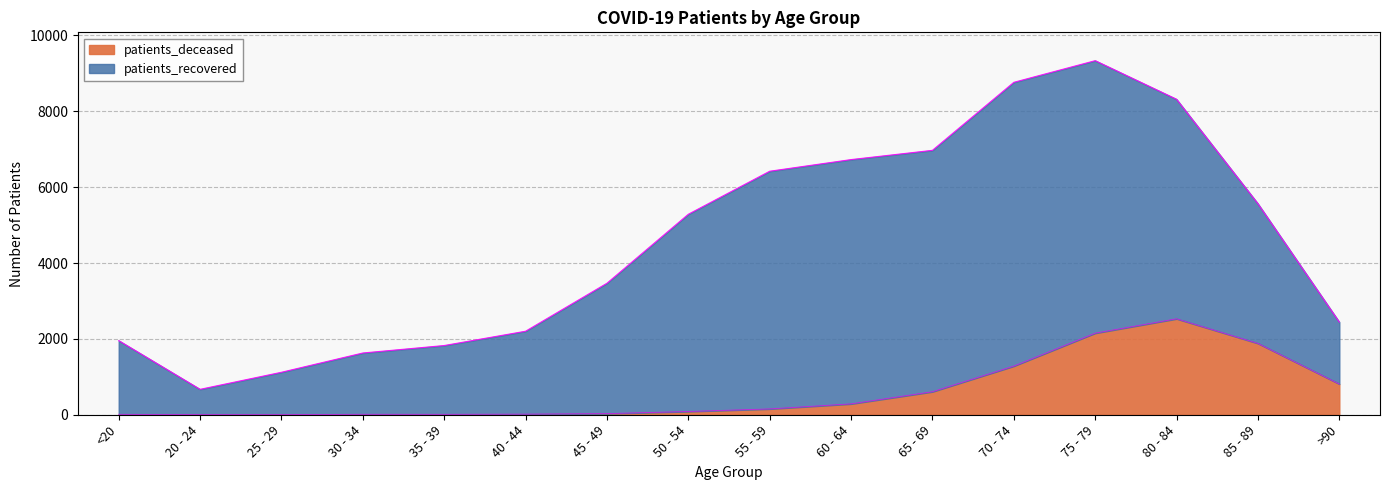

Rank the categories by value from lowest to highest.

25 - 29, 20 - 24, <20, 35 - 39, 30 - 34, 40 - 44, 45 - 49, 50 - 54, 55 - 59, 60 - 64, 65 - 69, >90, 70 - 74, 85 - 89, 75 - 79, 80 - 84